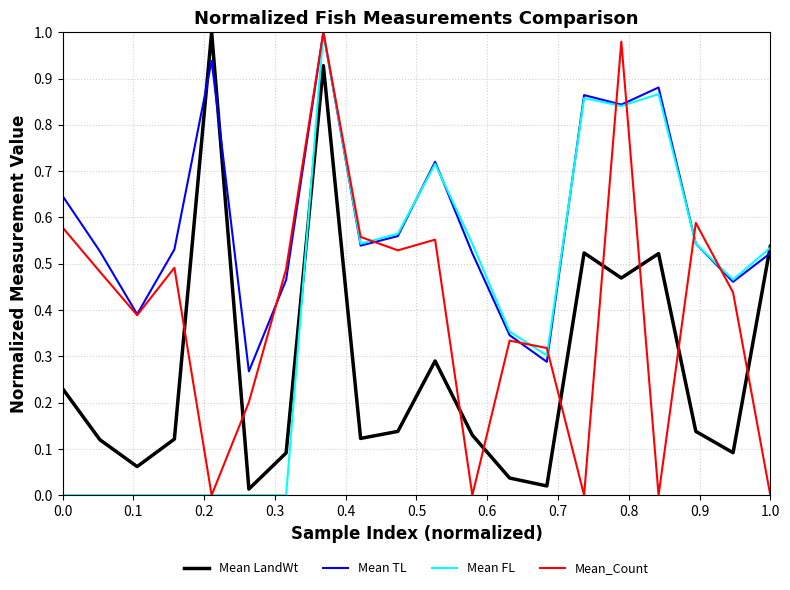

Which series ends up on top after the final intersection of Mean LandWt and Mean_Count?

Mean LandWt